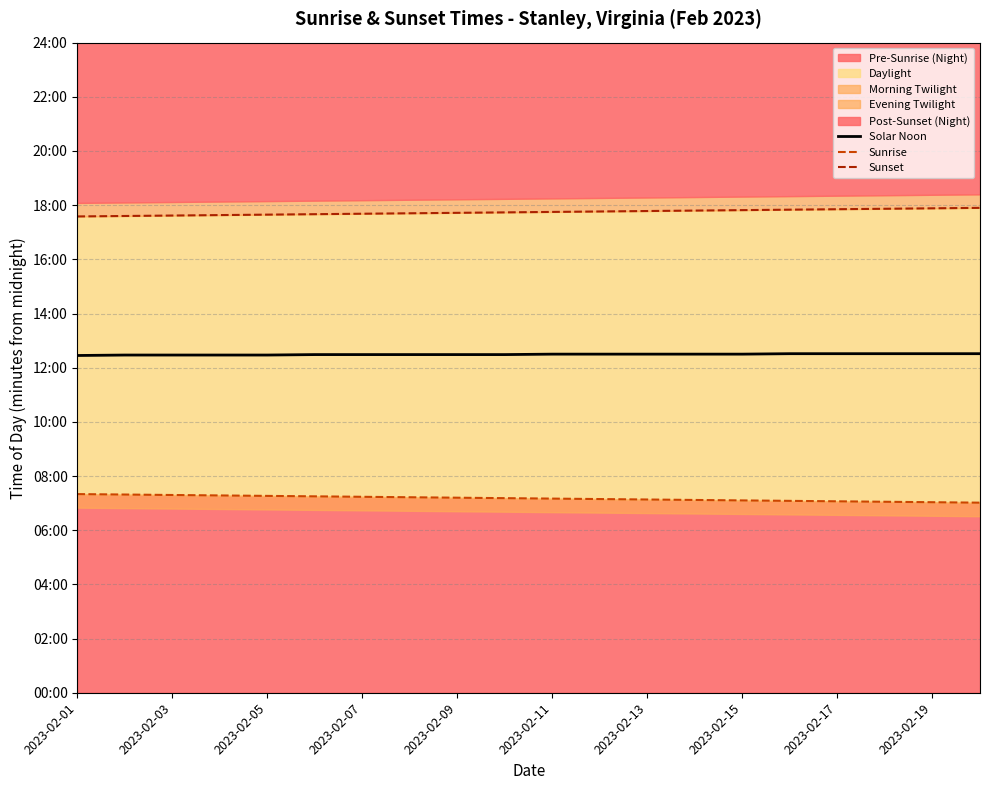

How many Solar Noon values are between 749 and 751?

15